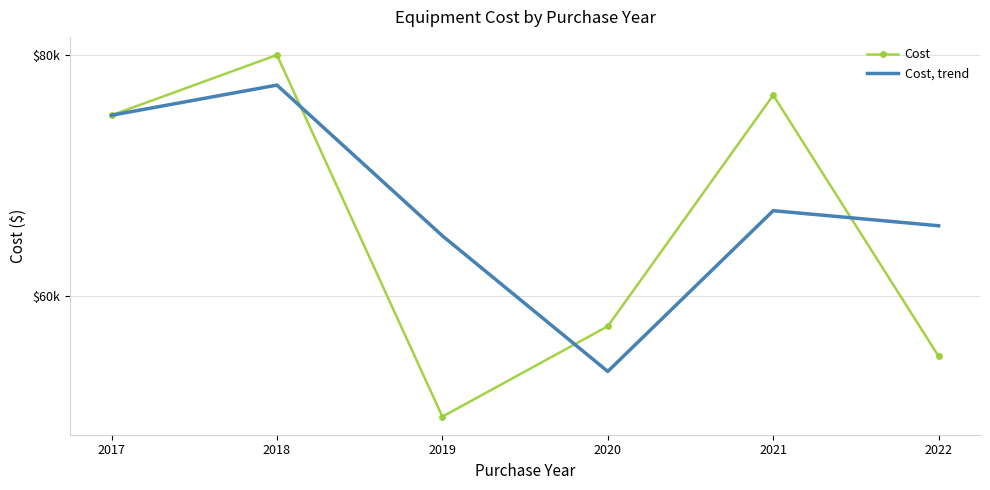

At which label does Cost, trend reach its minimum?

2020